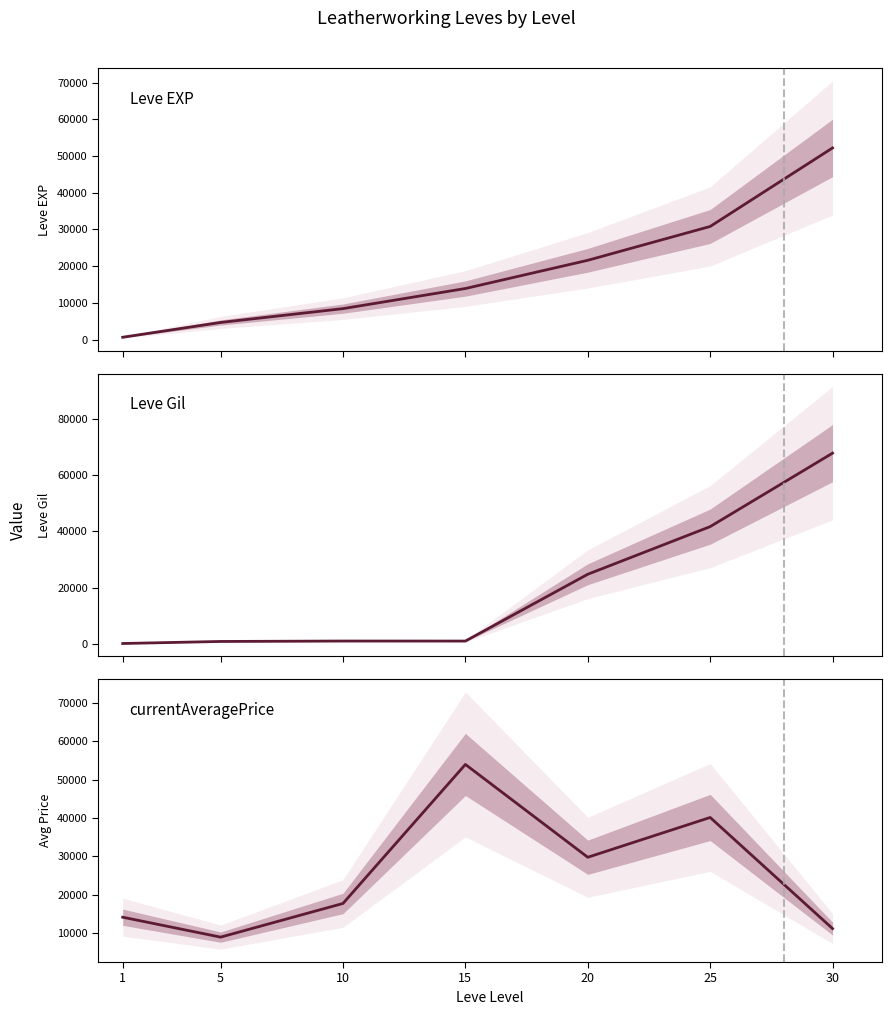

Where is Leve Gil nearest to the value 33921?

25